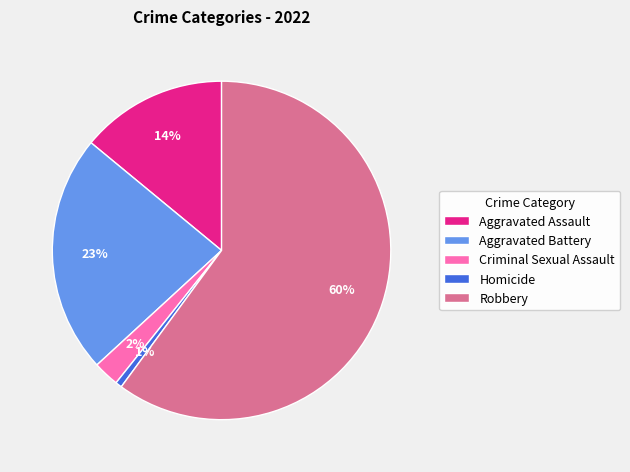

Is the sum of Aggravated Battery and Homicide greater than half?

No